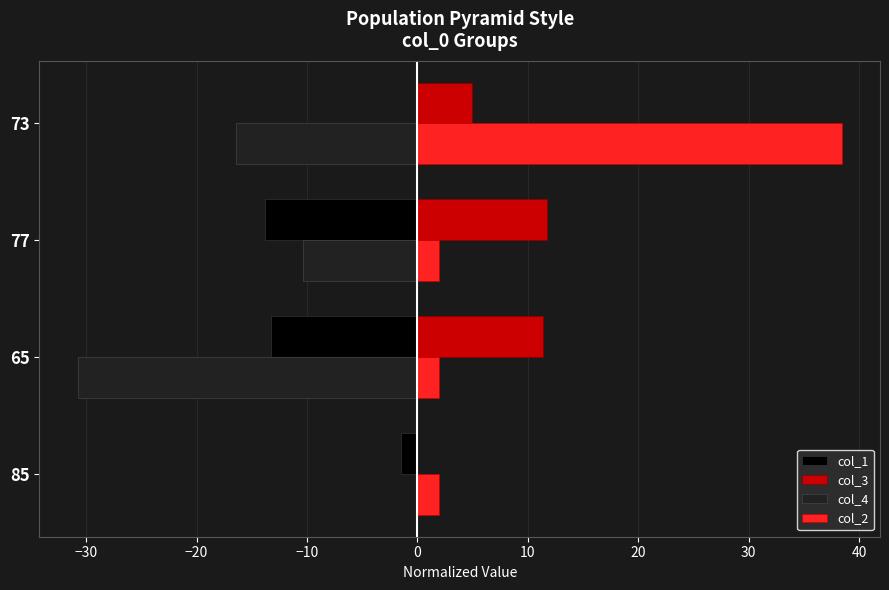

Where is col_4 nearest to the value -15?

73